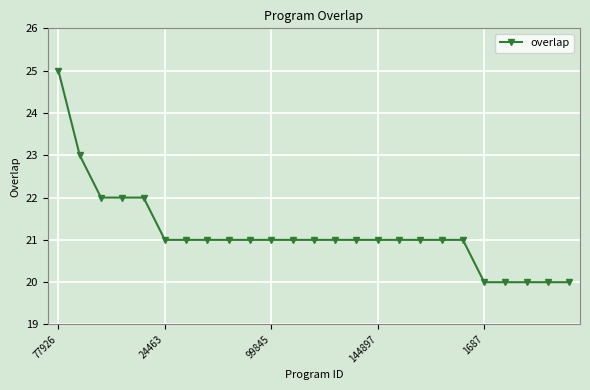

What is the smallest value displayed?

20